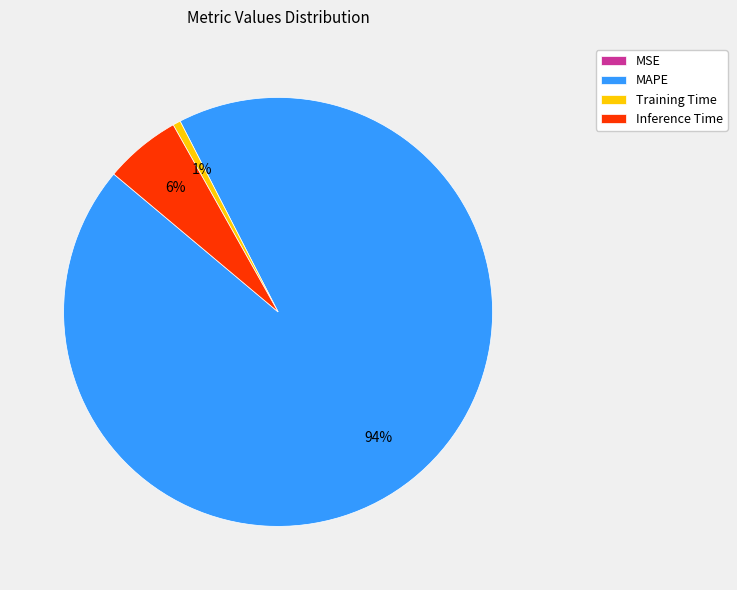

To the nearest percent, what is the combined percentage of Inference Time and MAPE?

99%